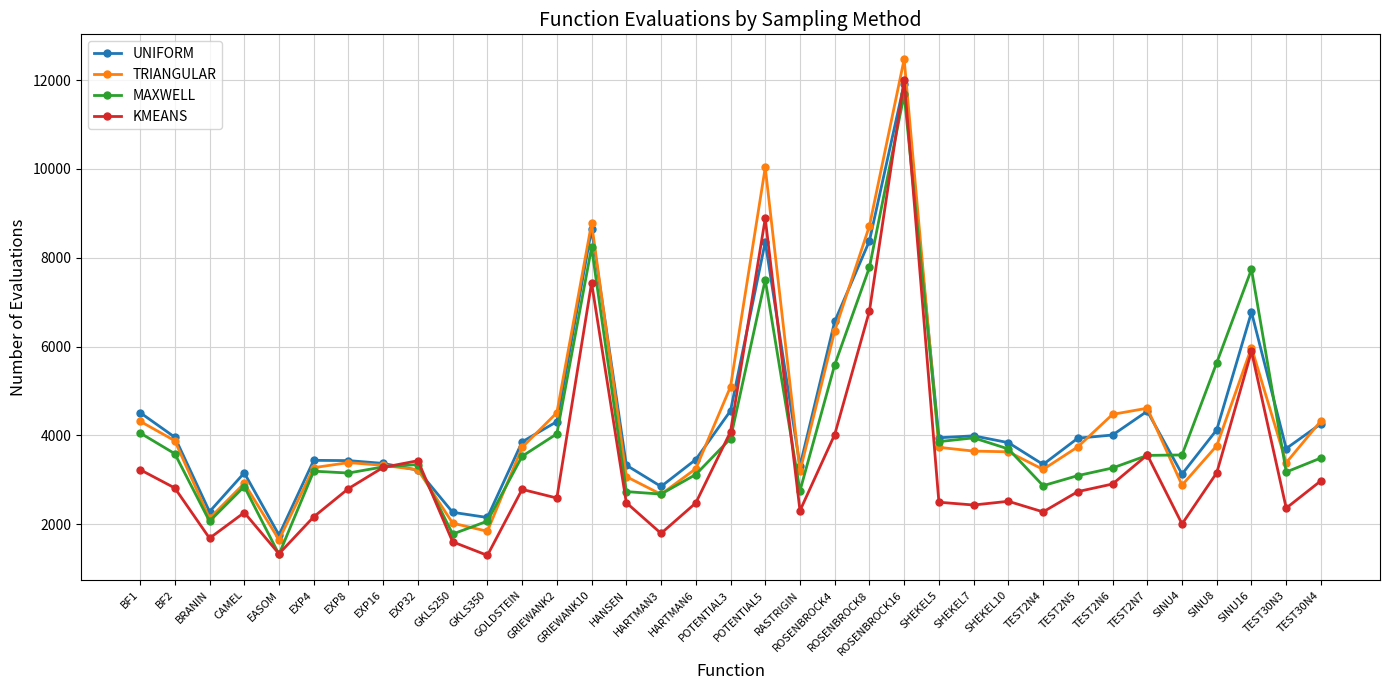

What is the maximum value shown in the chart?

12471